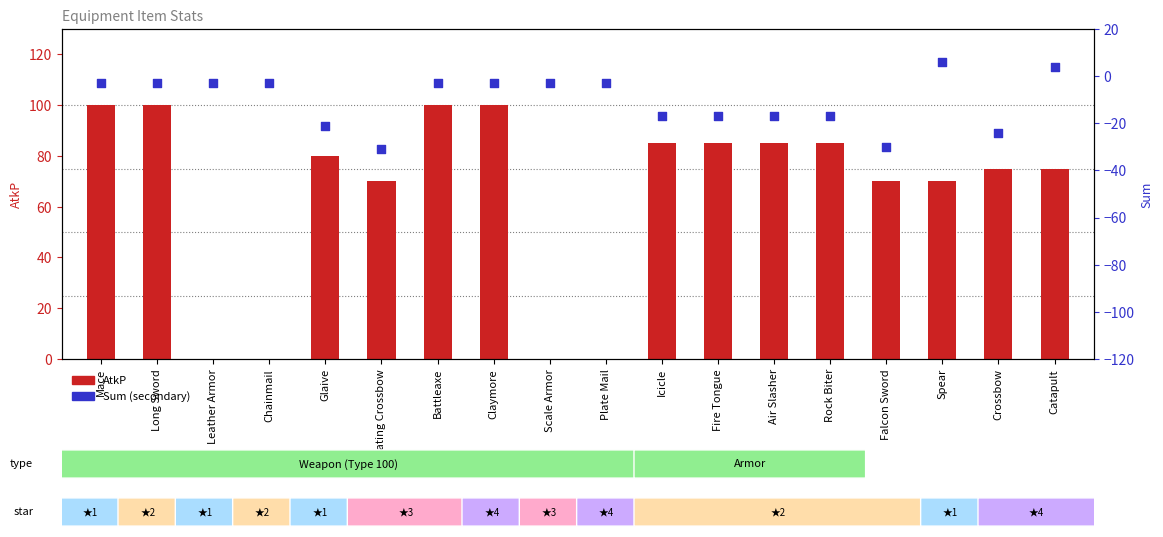

Which series contains the highest Y value?

AtkP